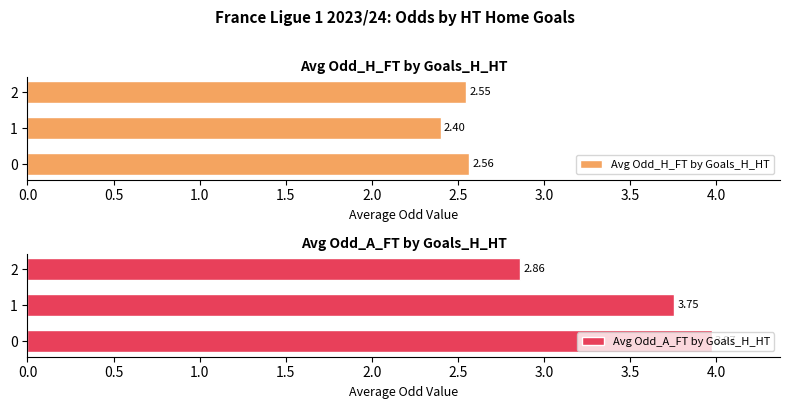

What is the difference between the Avg Odd_A_FT by Goals_H_HT values at 0 and 2?

1.1